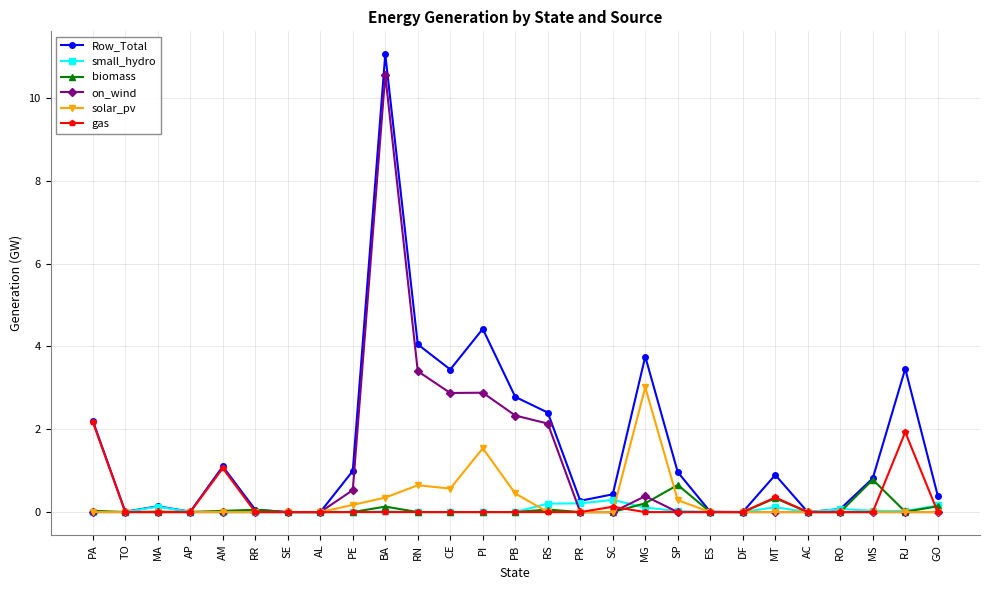

How many series are shown in this chart?

6